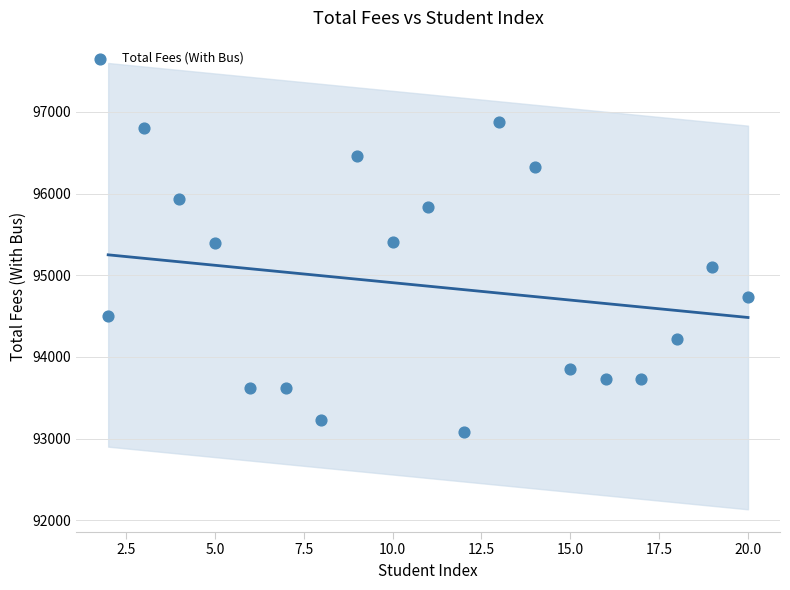

What Y value in the scatter plot is closest to 94980?

95099.0